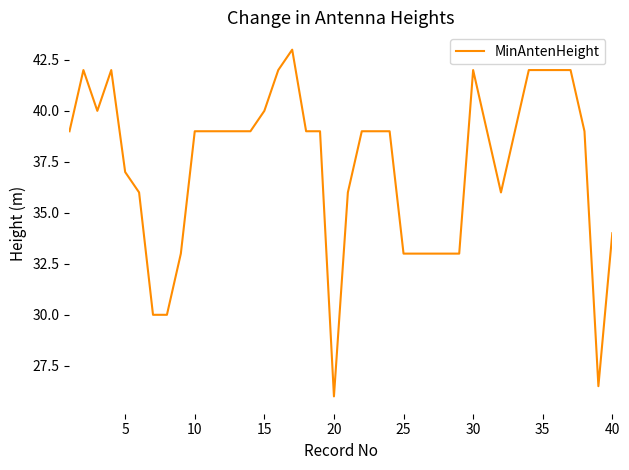

What is the minimum value shown in the chart?

26.0